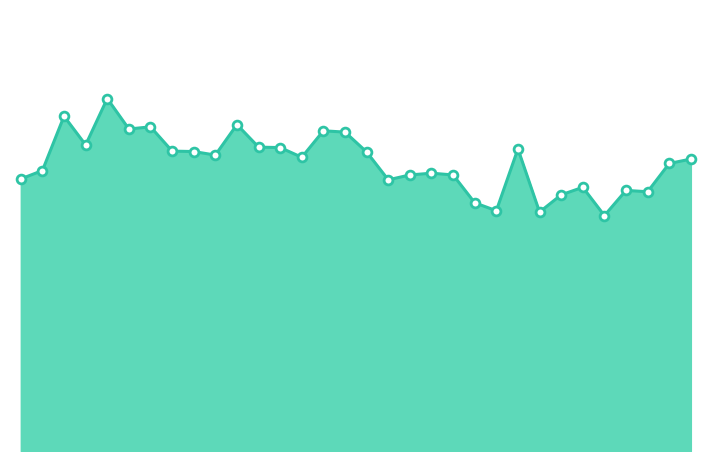

How many lines are shown in the chart?

1